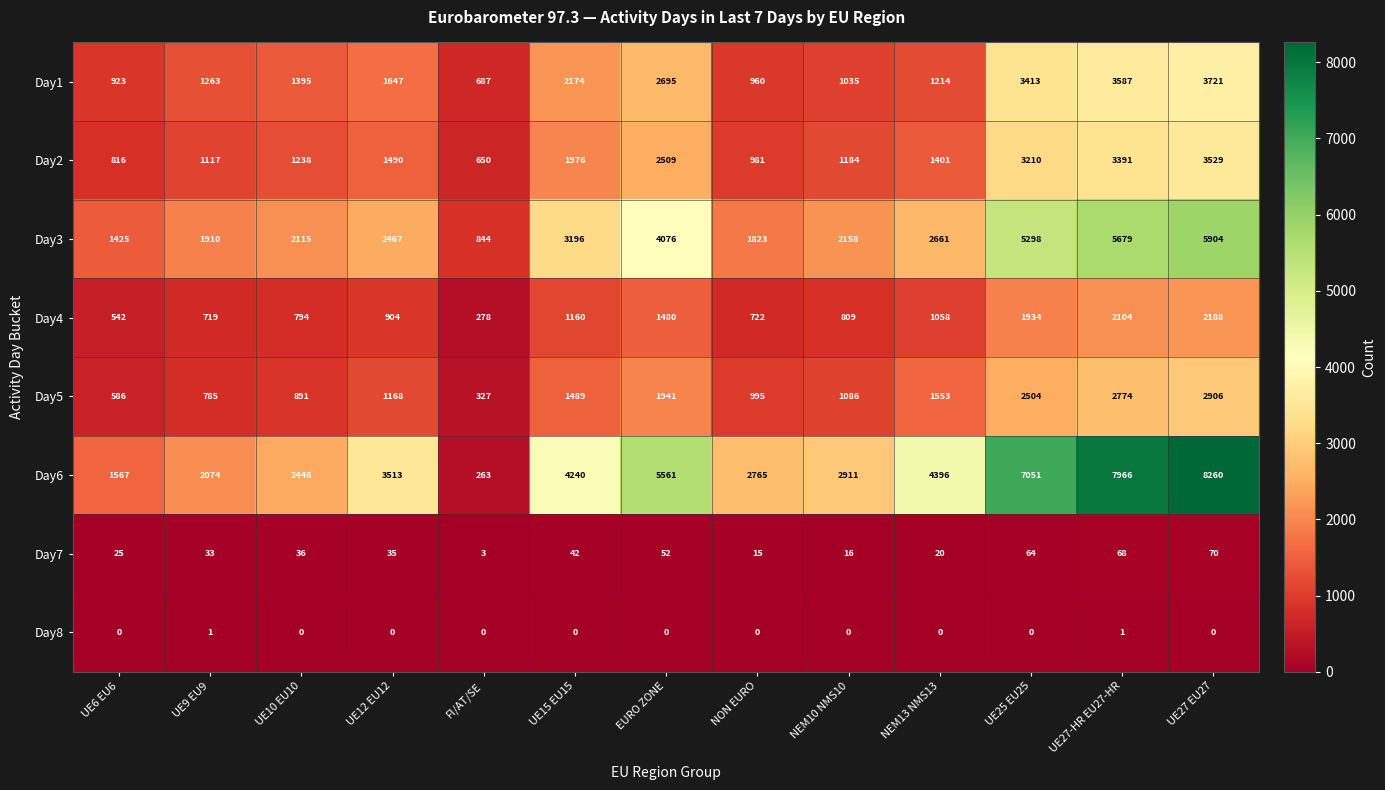

Is it true that Day3 equals 1511 at UE27 EU27?

False